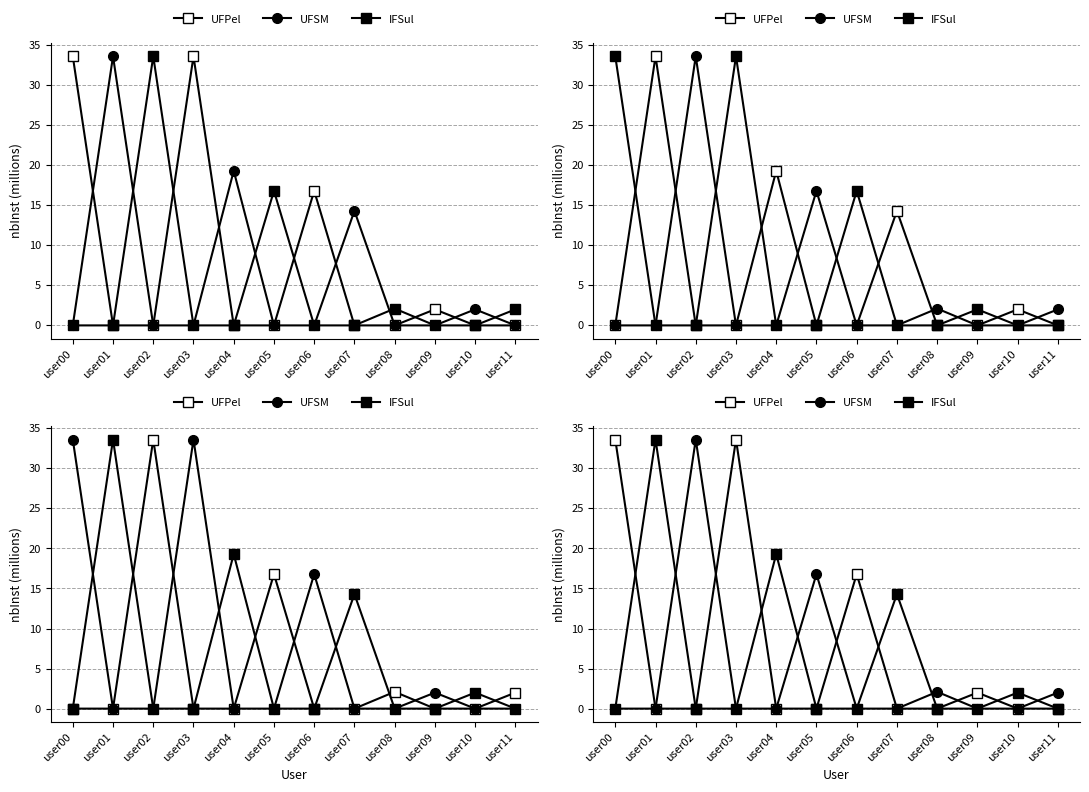

How many positive values does the IFSul series have?

4